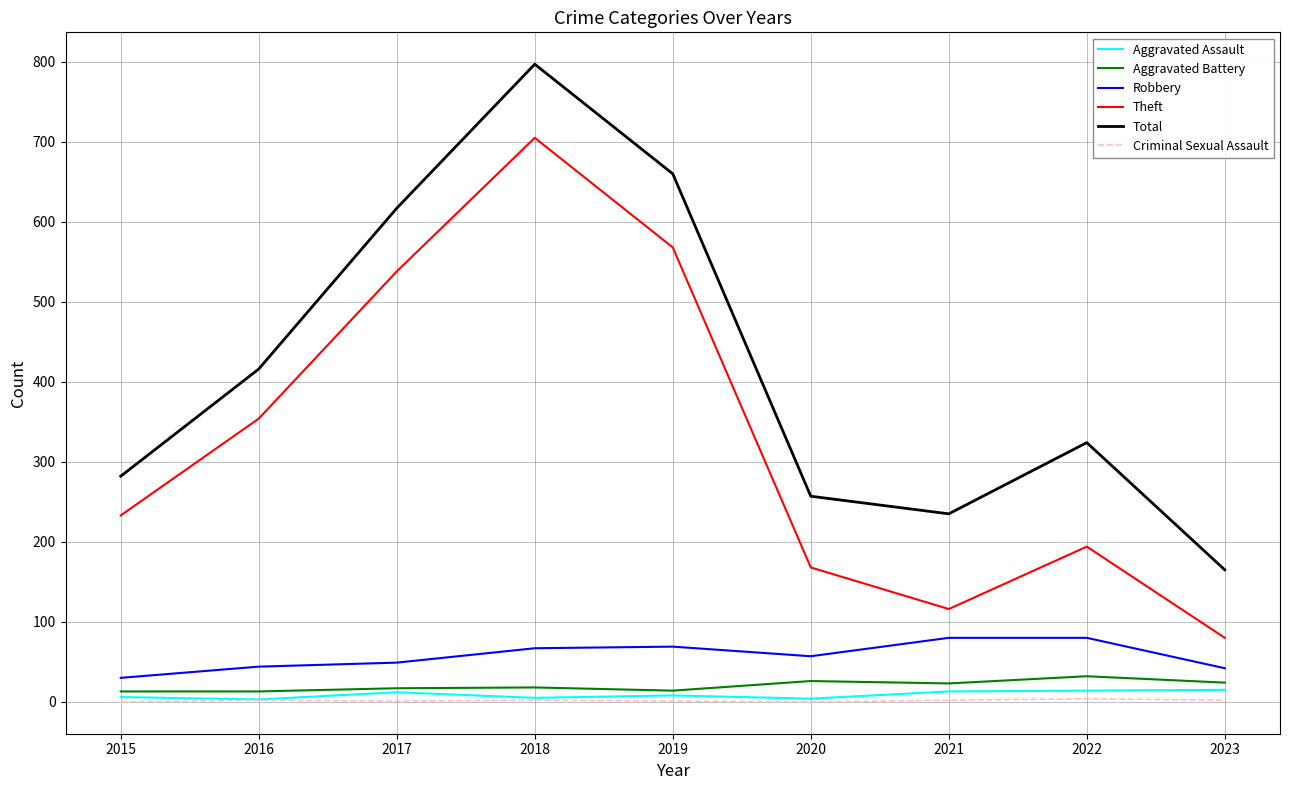

The Aggravated Battery series shows 14 at 2019. True or false?

True